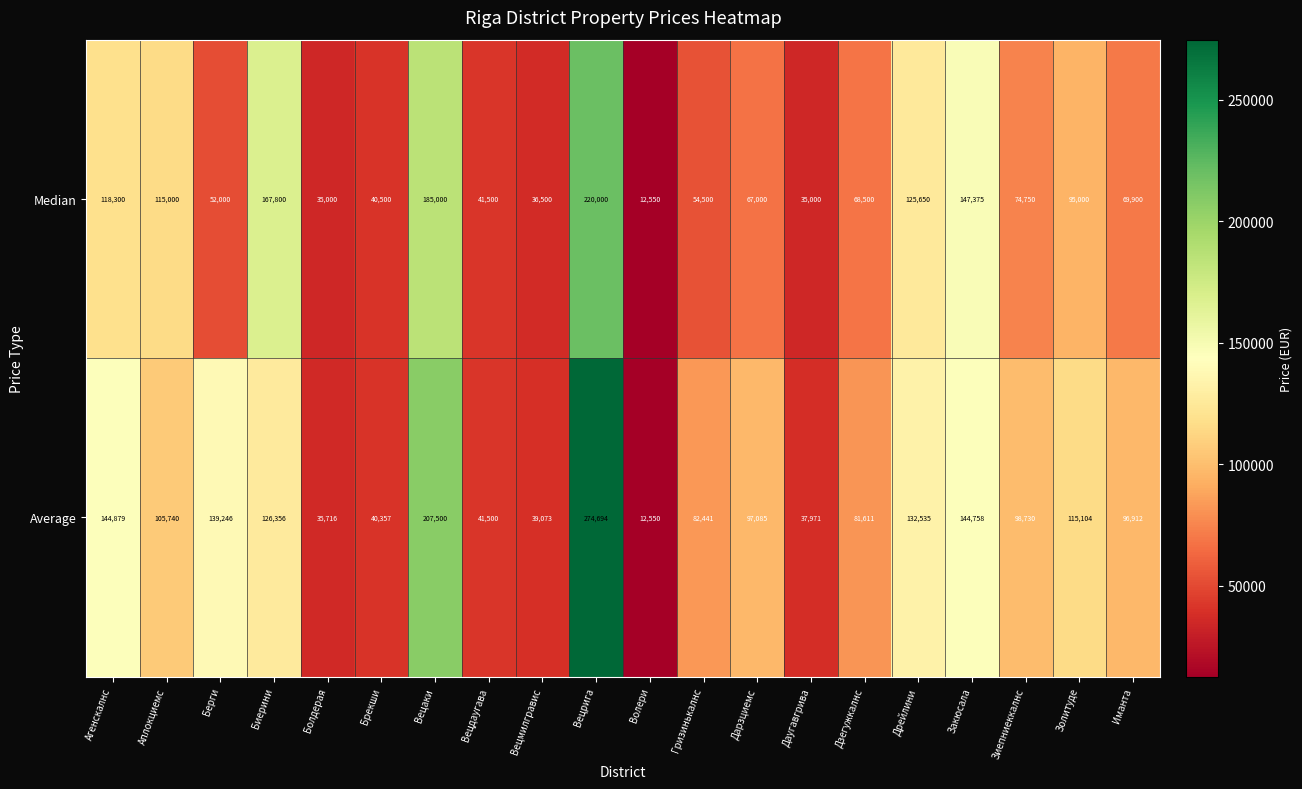

The value of Median at Даугавгрива is 17327. True or false?

False